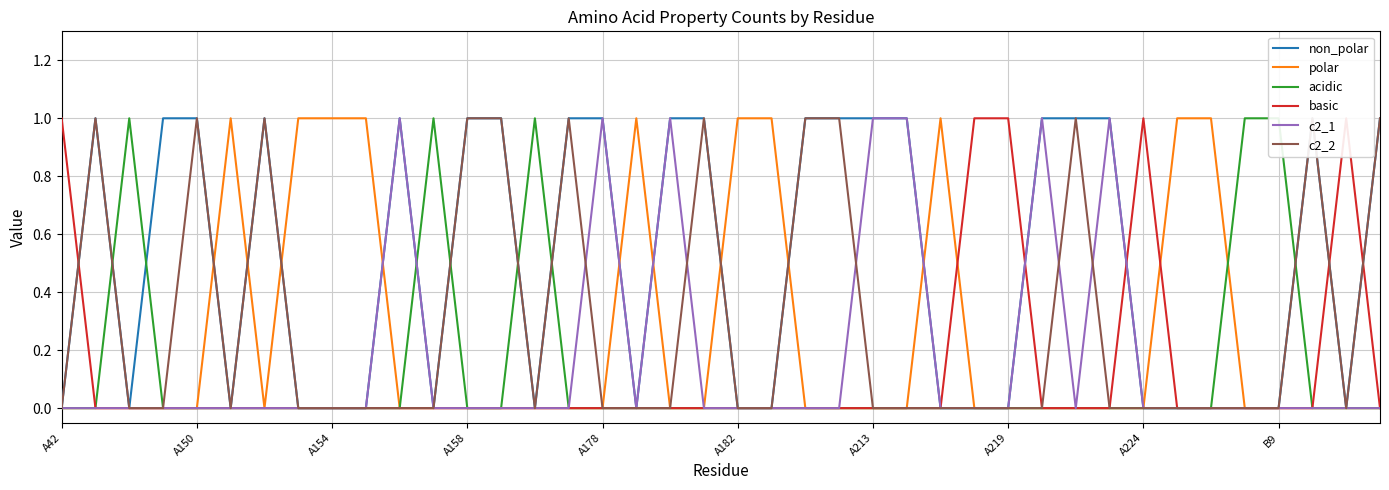

What is the spread (max minus min) of values at A224?

1